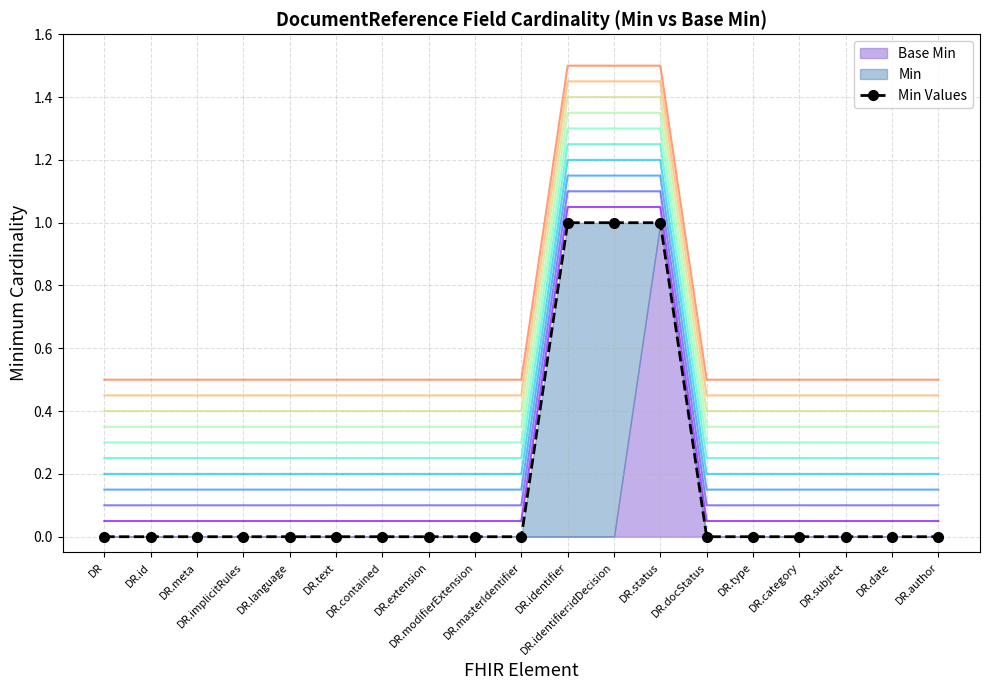

What is the label of the 13th point from the left?

DR.status